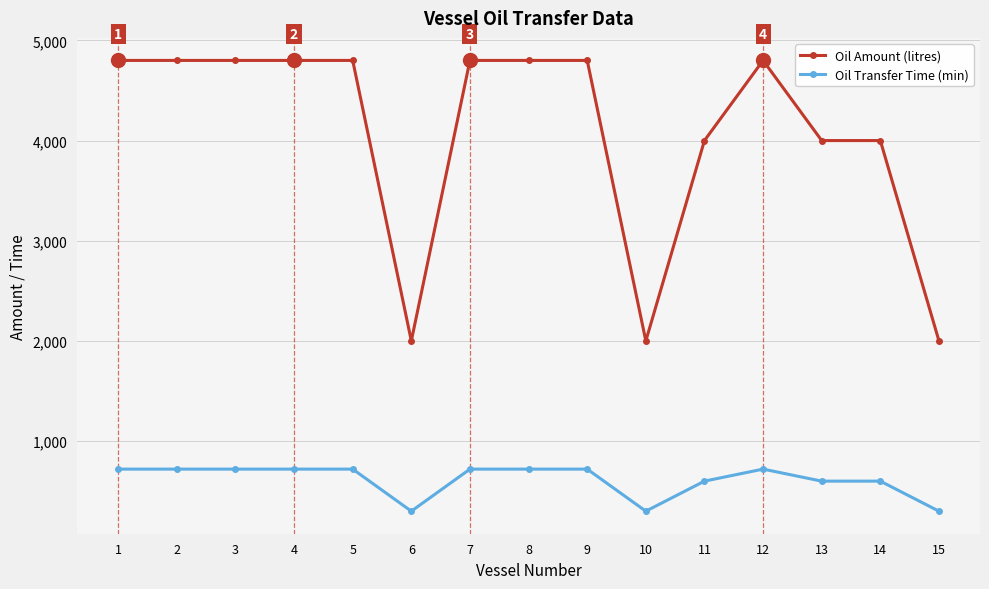

The value of Oil Transfer Time (min) at 12 is 720. True or false?

True